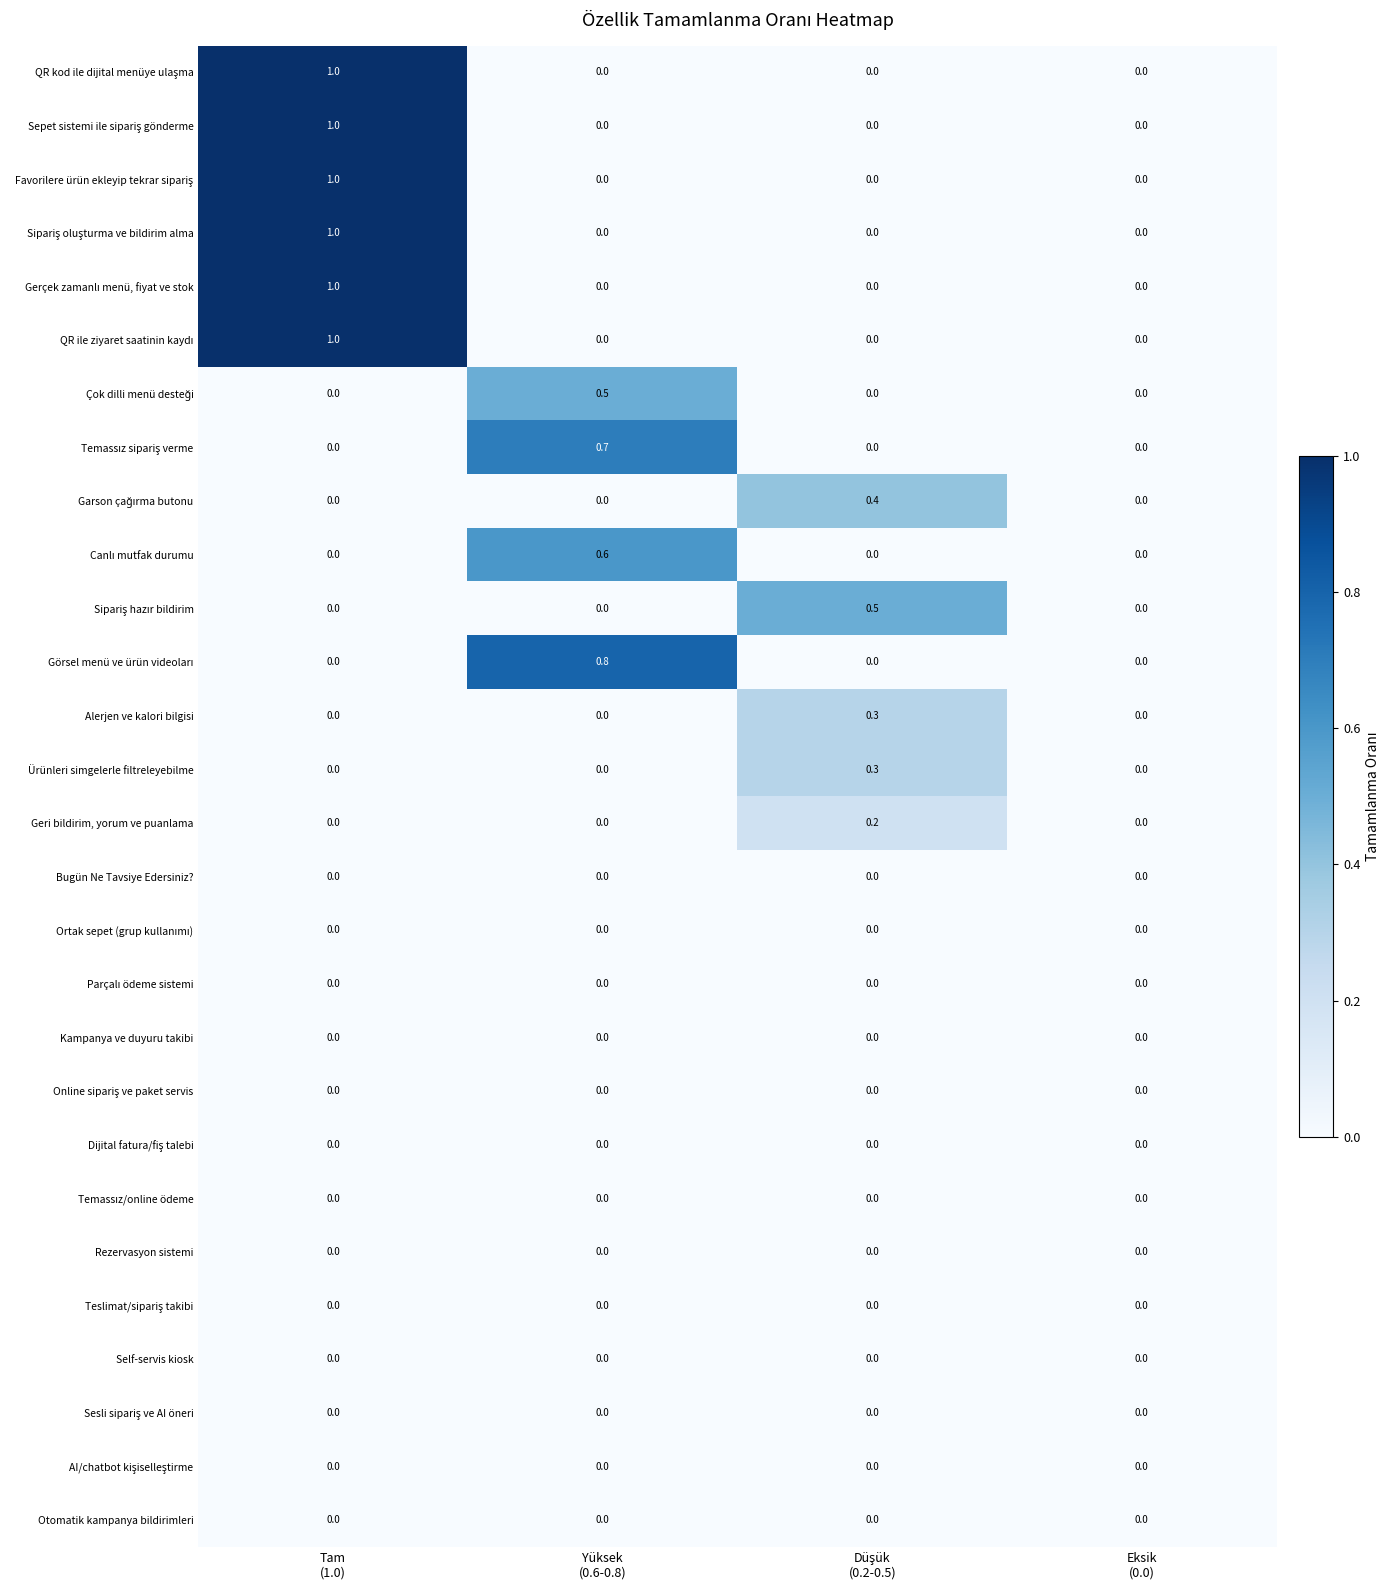

Count the Ürünleri simgelerle filtreleyebilme values in the range 0 to 1.

4